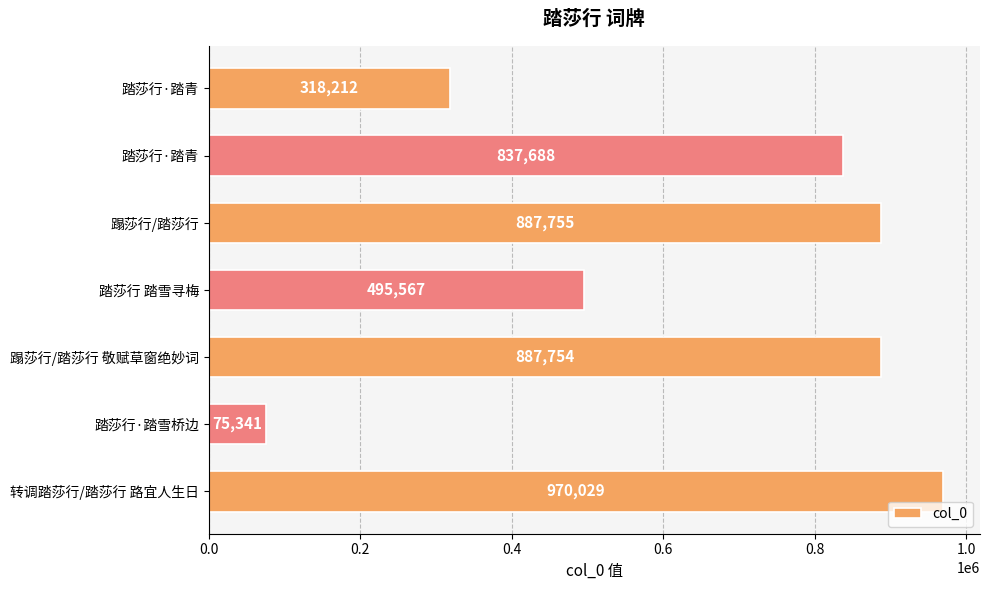

At which label is the value closest to 522685?

踏莎行 踏雪寻梅